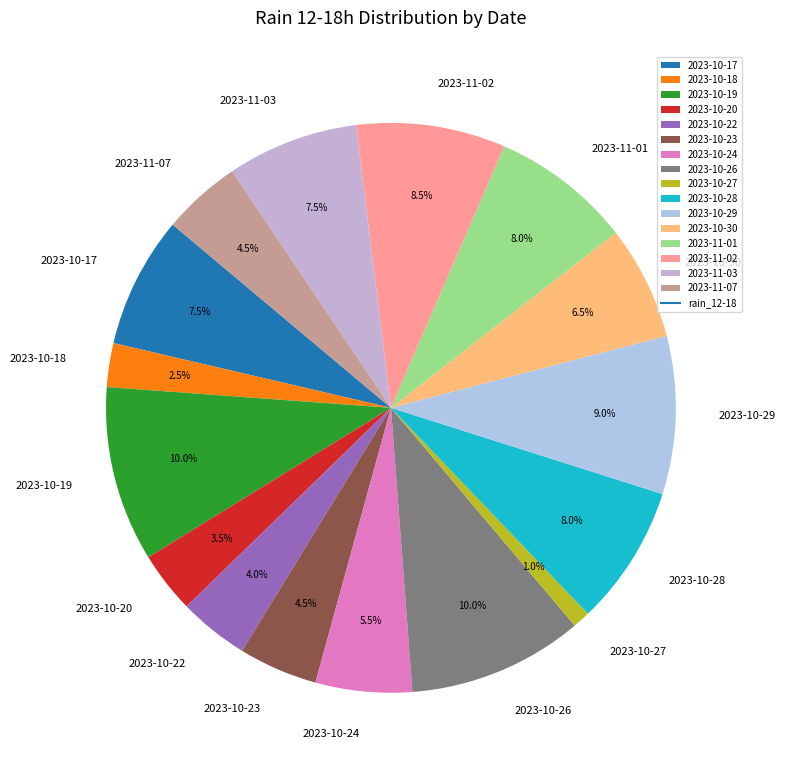

Count the number of slices in the pie.

16